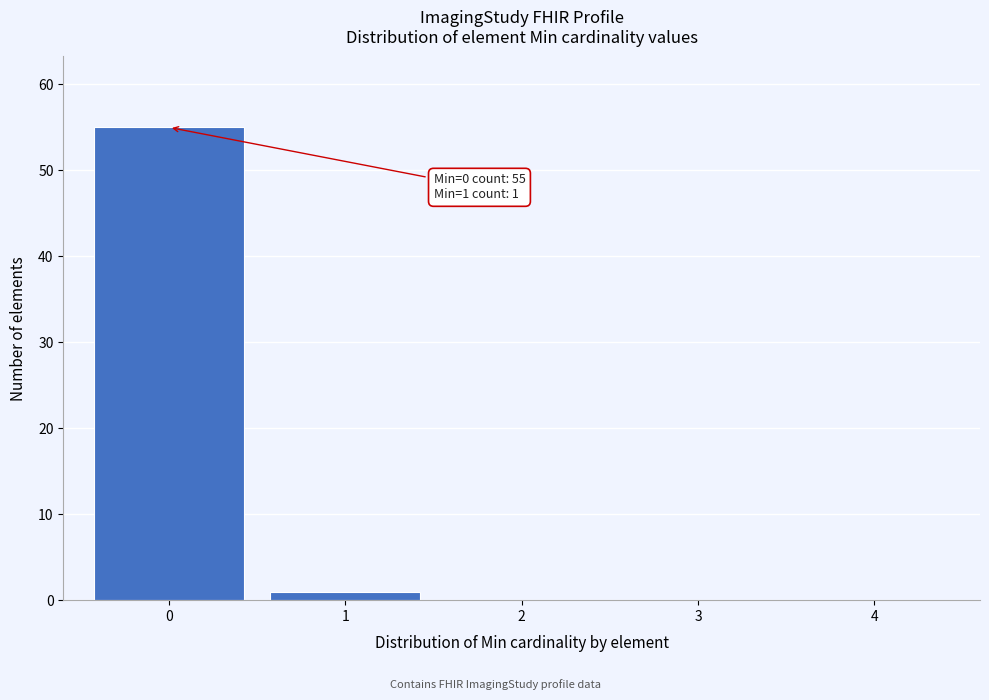

Which range on the x-axis has the tallest bar?

-0.5 to 0.5